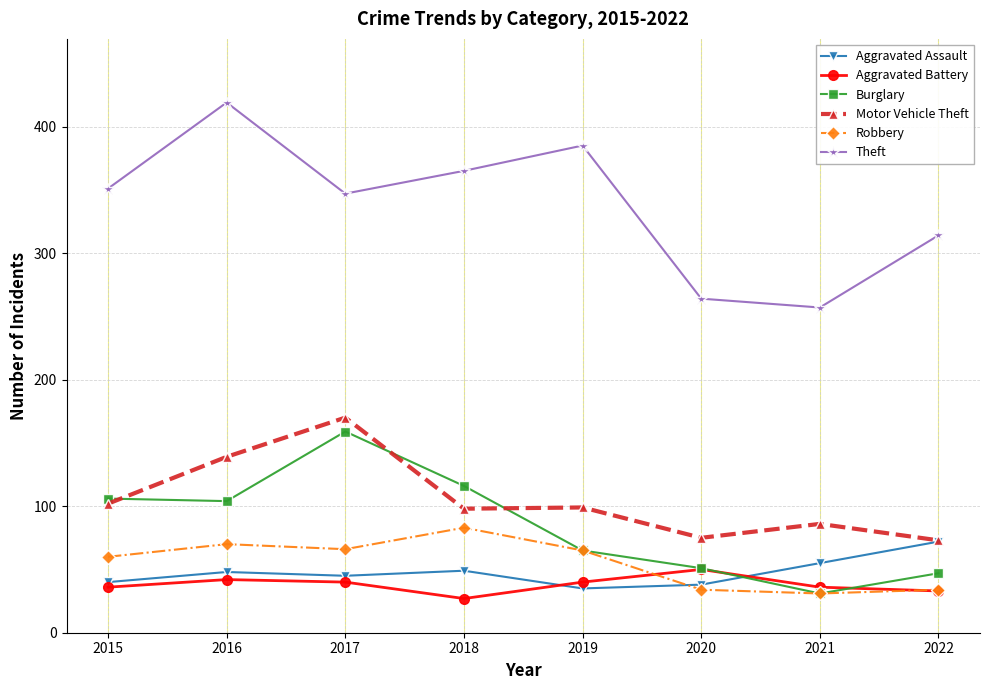

Where is the first local maximum for Theft?

2016